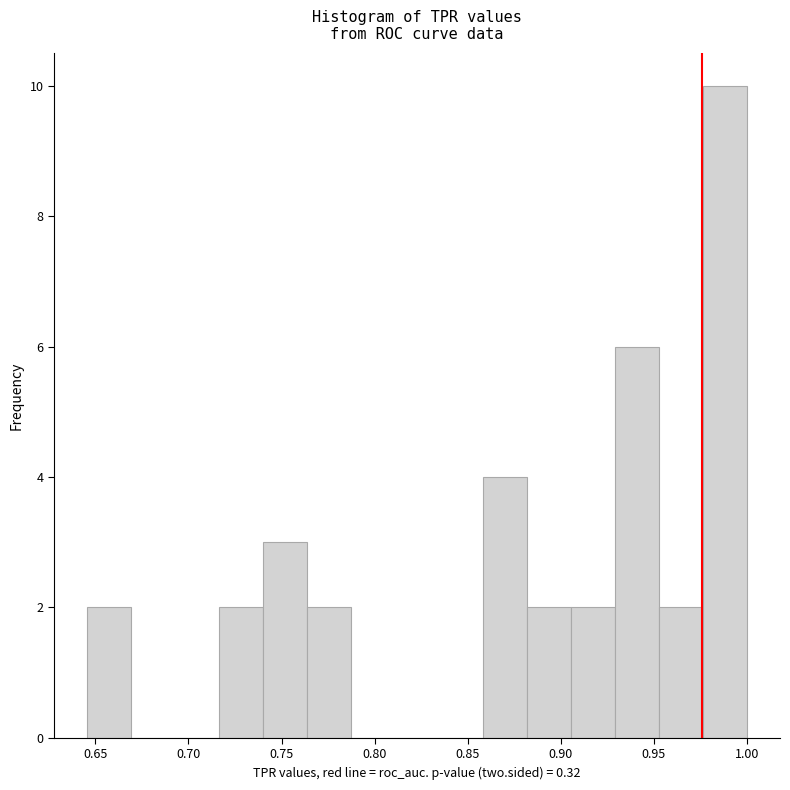

Reading left to right, transcribe this chart: for each bar, give the range it covers on the x-axis and its height. Neither the bar edges nor the heights are printed on the chart, so give them approximately, as read against the axes.

0.645 to 0.670: 2
0.670 to 0.695: 0
0.695 to 0.715: 0
0.715 to 0.740: 2
0.740 to 0.765: 3
0.765 to 0.785: 2
0.785 to 0.810: 0
0.810 to 0.835: 0
0.835 to 0.860: 0
0.860 to 0.880: 4
0.880 to 0.905: 2
0.905 to 0.930: 2
0.930 to 0.955: 6
0.955 to 0.975: 2
0.975 to 1.000: 10